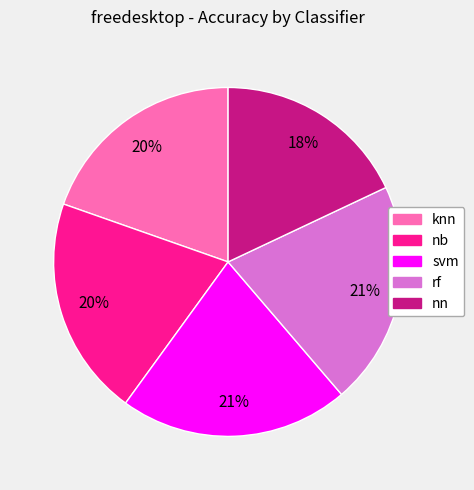

To the nearest percent, what percentage of the pie is nn?

18%